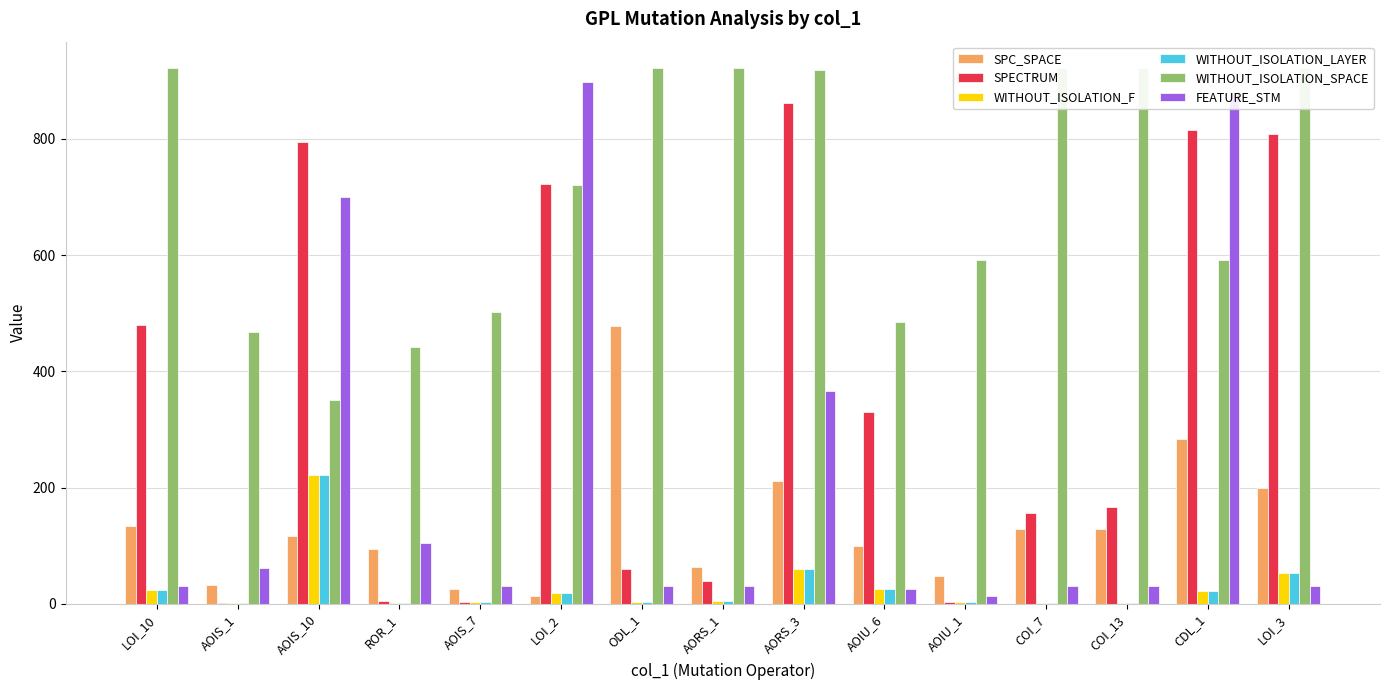

Reading right to left, what are all the values shown in this chart?

SPC_SPACE: LOI_3=200	CDL_1=284	COI_13=129	COI_7=128	AOIU_1=48	AOIU_6=100	AORS_3=212	AORS_1=63	ODL_1=478	LOI_2=13	AOIS_7=26	ROR_1=94	AOIS_10=116	AOIS_1=32	LOI_10=134
SPECTRUM: LOI_3=809	CDL_1=815	COI_13=167	COI_7=156	AOIU_1=3	AOIU_6=330	AORS_3=861	AORS_1=39	ODL_1=59	LOI_2=723	AOIS_7=3	ROR_1=4	AOIS_10=795	AOIS_1=1	LOI_10=479
WITHOUT_ISOLATION_F: LOI_3=53	CDL_1=22	COI_13=2	COI_7=1	AOIU_1=3	AOIU_6=25	AORS_3=59	AORS_1=4	ODL_1=3	LOI_2=18	AOIS_7=3	ROR_1=2	AOIS_10=222	AOIS_1=1	LOI_10=23
WITHOUT_ISOLATION_LAYER: LOI_3=53	CDL_1=22	COI_13=2	COI_7=1	AOIU_1=3	AOIU_6=25	AORS_3=59	AORS_1=4	ODL_1=3	LOI_2=18	AOIS_7=3	ROR_1=2	AOIS_10=222	AOIS_1=1	LOI_10=23
WITHOUT_ISOLATION_SPACE: LOI_3=921	CDL_1=591	COI_13=921	COI_7=921	AOIU_1=592	AOIU_6=484	AORS_3=918	AORS_1=921	ODL_1=921	LOI_2=721	AOIS_7=502	ROR_1=441	AOIS_10=351	AOIS_1=468	LOI_10=921
FEATURE_STM: LOI_3=30	CDL_1=881	COI_13=30	COI_7=30	AOIU_1=13	AOIU_6=25	AORS_3=366	AORS_1=30	ODL_1=30	LOI_2=897	AOIS_7=31	ROR_1=105	AOIS_10=700	AOIS_1=62	LOI_10=30